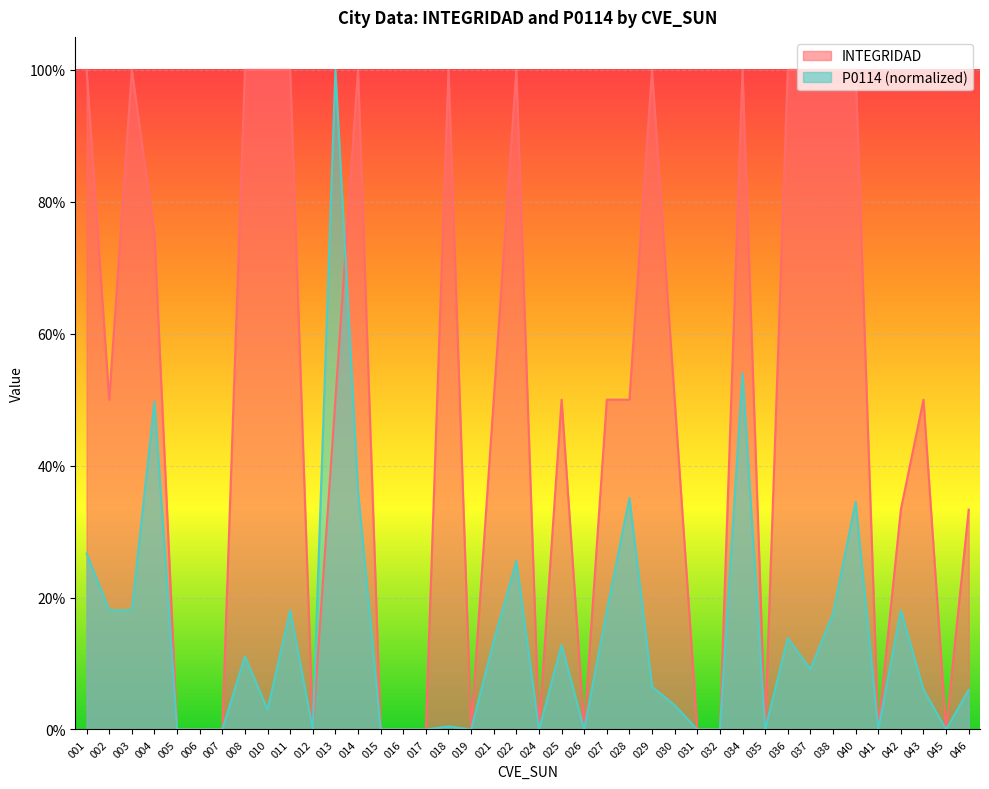

Which category has the lowest value in the P0114 series?

005